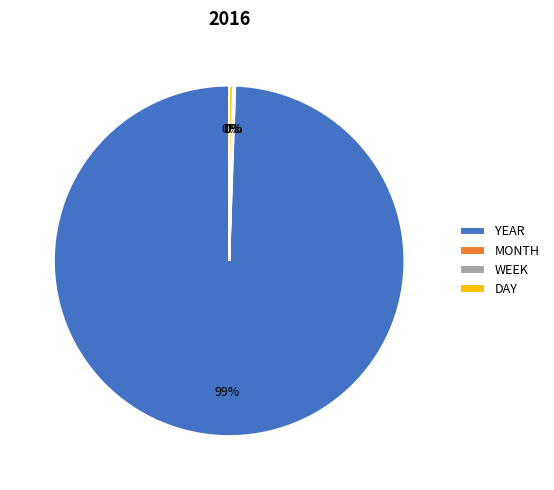

Which category accounts for the majority?

YEAR